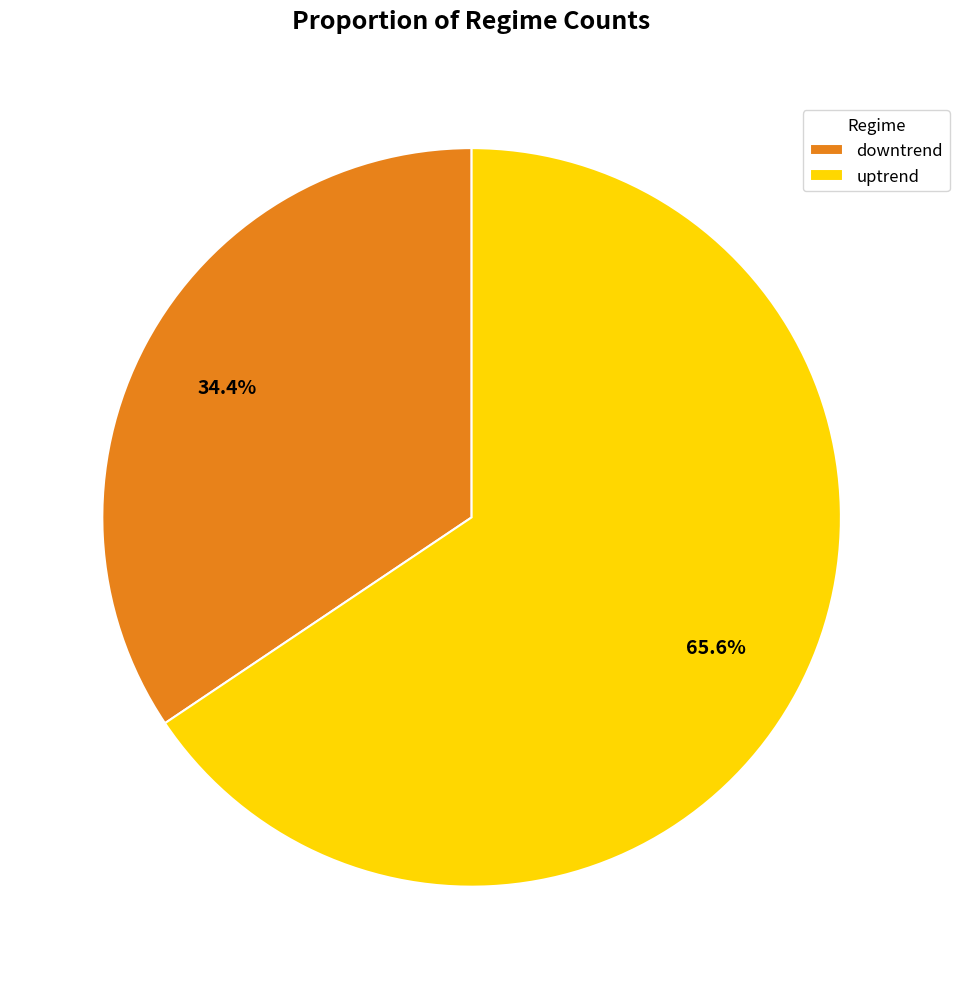

What is the largest slice in the pie chart?

uptrend